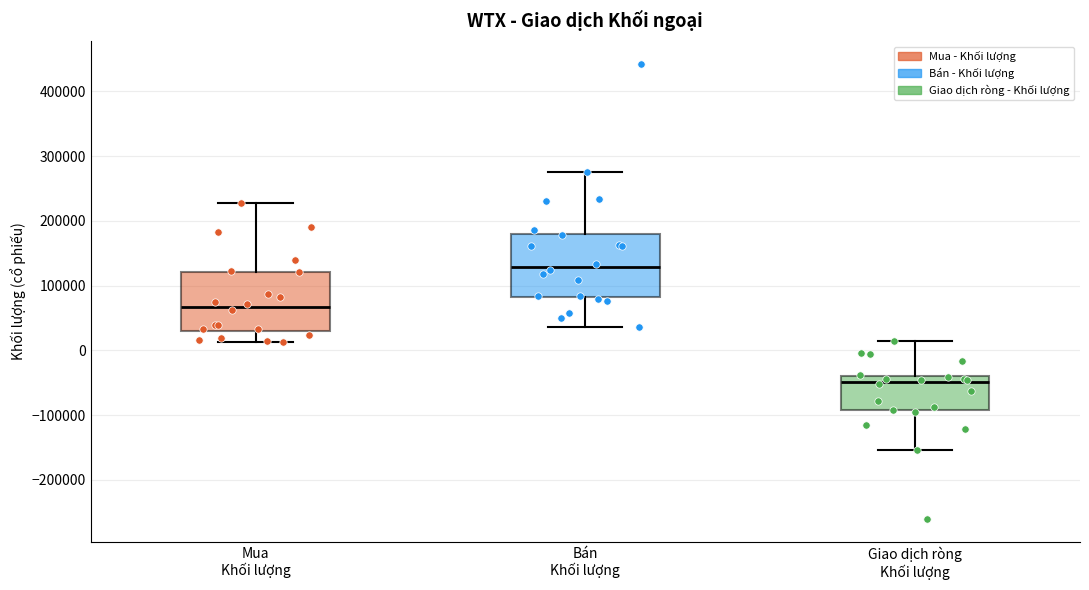

Reading left to right, read every box against the y-axis: the position of its median line, the range the box covers, and the ends of its whiskers. The values are not printed on the chart, so give them approximately, as read against the axis.

Mua Khối lượng: median 70000, box 30000 to 120000, whiskers 10000 to 230000
Bán Khối lượng: median 130000, box 80000 to 180000, whiskers 40000 to 270000
Giao dịch ròng Khối lượng: median -50000, box -90000 to -40000, whiskers -150000 to 10000